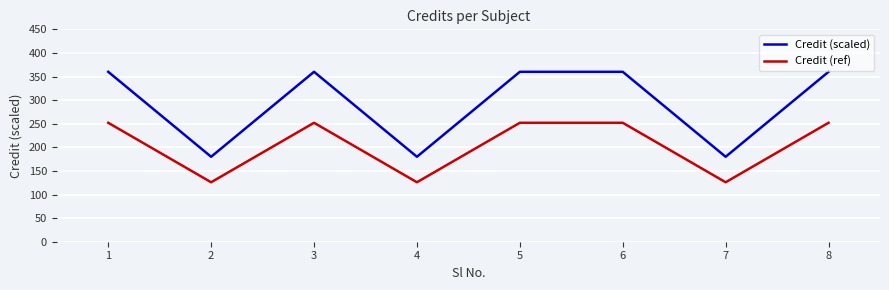

Which series has the largest range (max minus min)?

Credit (scaled)